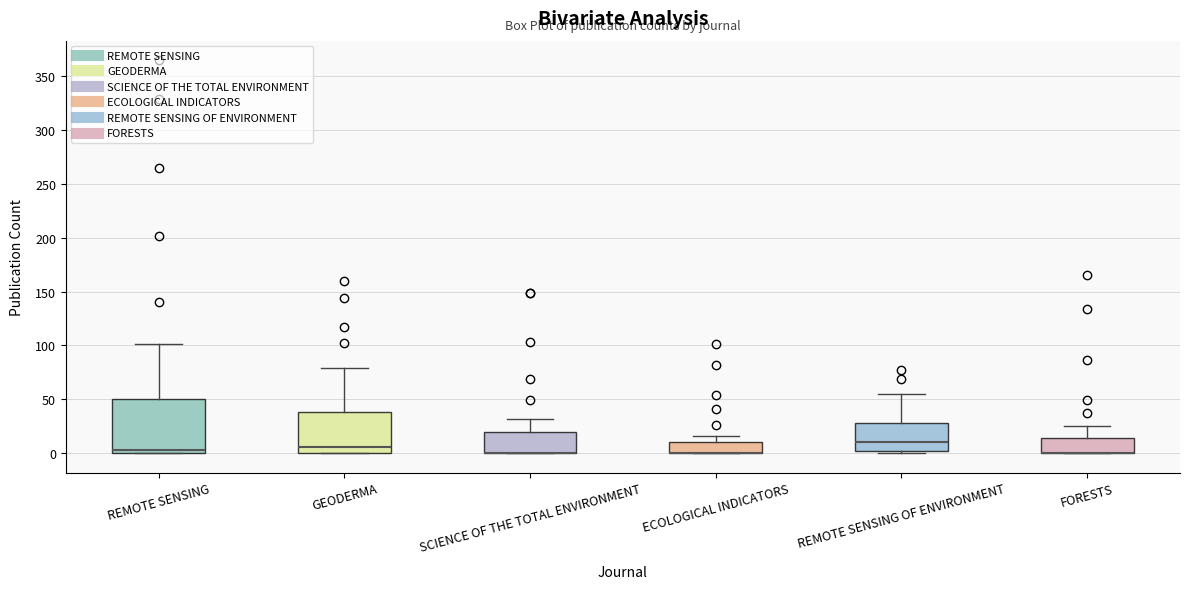

Reading left to right, read every box against the y-axis: the position of its median line, the range the box covers, and the ends of its whiskers. The values are not printed on the chart, so give them approximately, as read against the axis.

REMOTE SENSING: median 5, box 0 to 50, whiskers 0 to 100
GEODERMA: median 5, box 0 to 40, whiskers 0 to 80
SCIENCE OF THE TOTAL ENVIRONMENT: median 0 (drawn on the box's lower edge), box 0 to 20, whiskers 0 to 30
ECOLOGICAL INDICATORS: median 0 (drawn on the box's lower edge), box 0 to 10, whiskers 0 to 15
REMOTE SENSING OF ENVIRONMENT: median 10, box 0 to 30, whiskers 0 (just below the box's lower edge) to 55
FORESTS: median 0 (drawn on the box's lower edge), box 0 to 15, whiskers 0 to 25